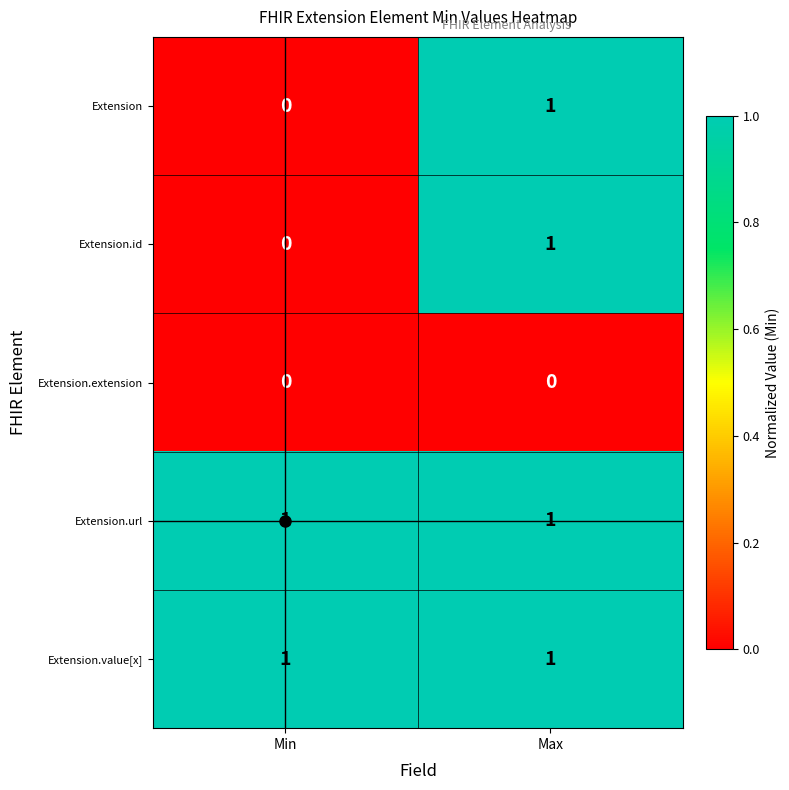

What is the total value across all series at Min?

2